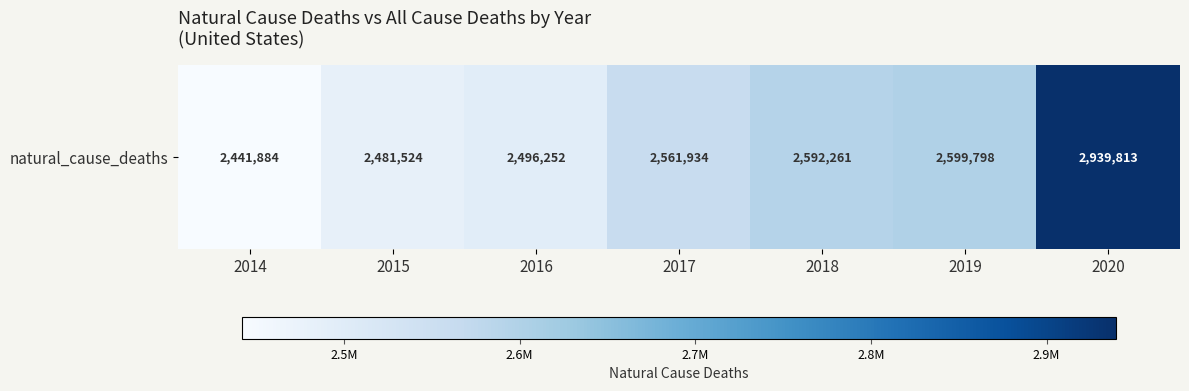

Rank the categories by value from highest to lowest.

2020, 2019, 2018, 2017, 2016, 2015, 2014